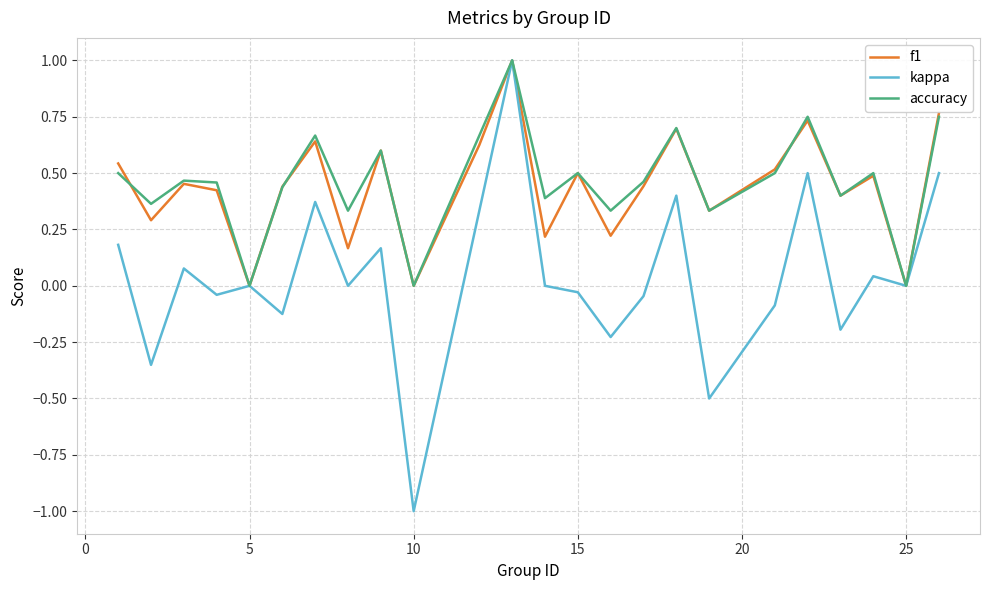

How many lines are shown in the chart?

3